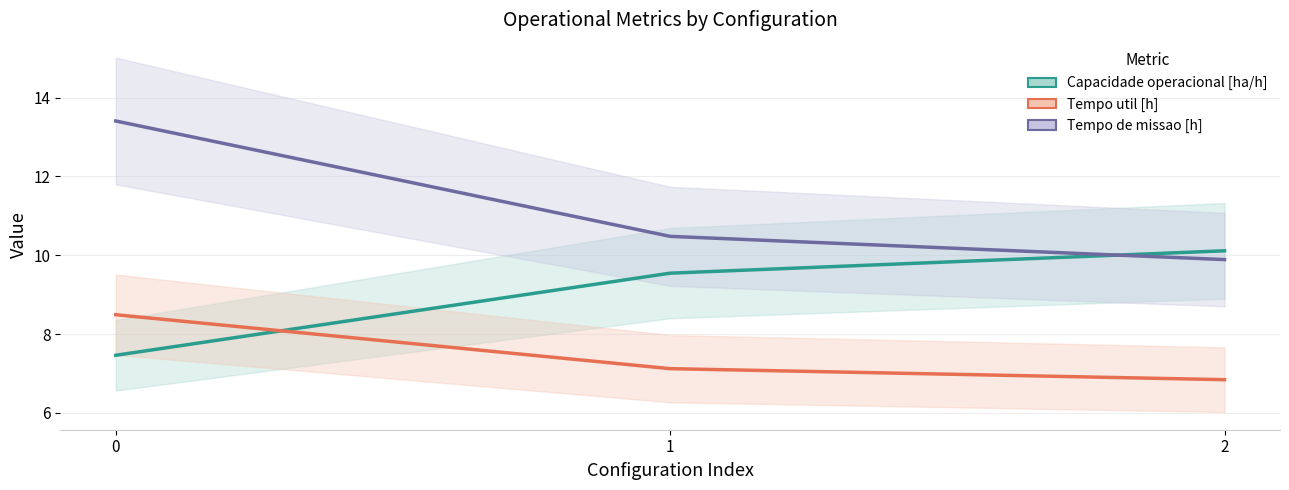

What is the spread (max minus min) of values at 0?

6.0